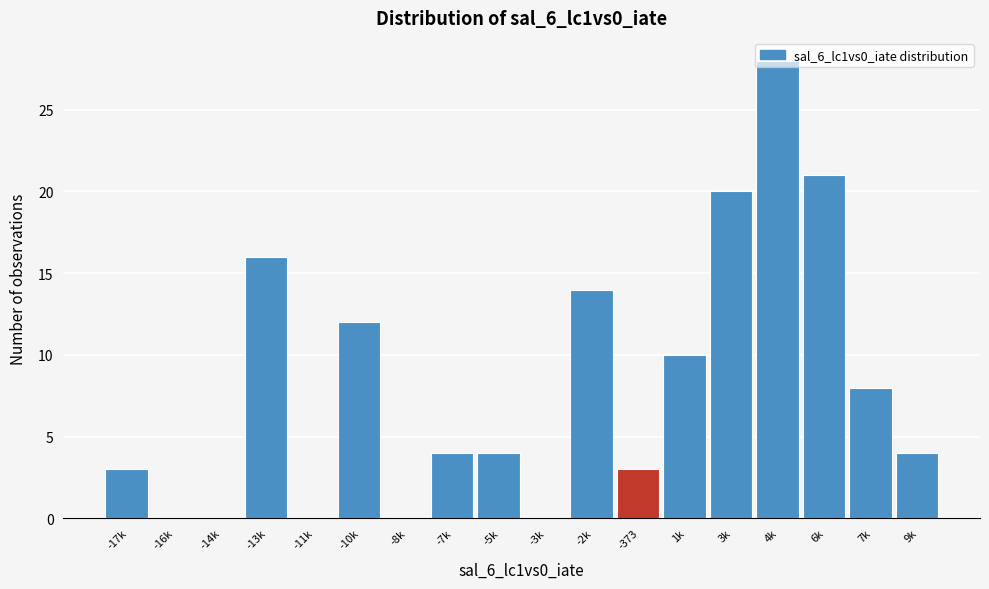

What is the sum of all values?

147